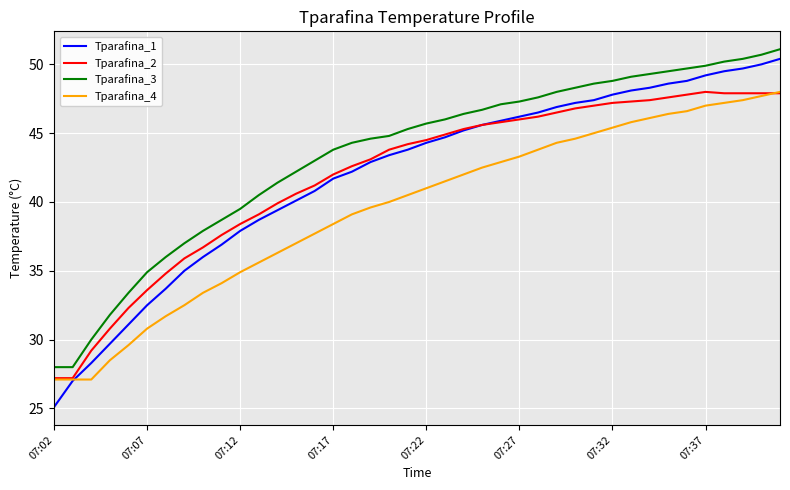

Which series has the largest total across all categories?

Tparafina_3